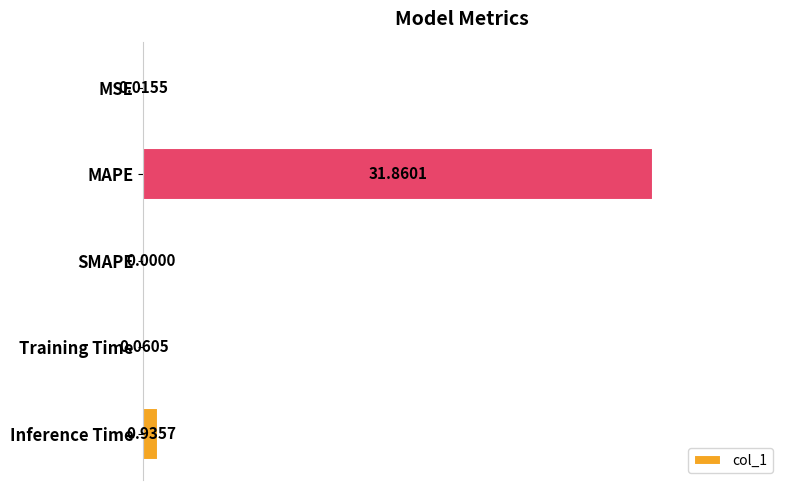

What is the greatest value displayed?

31.9